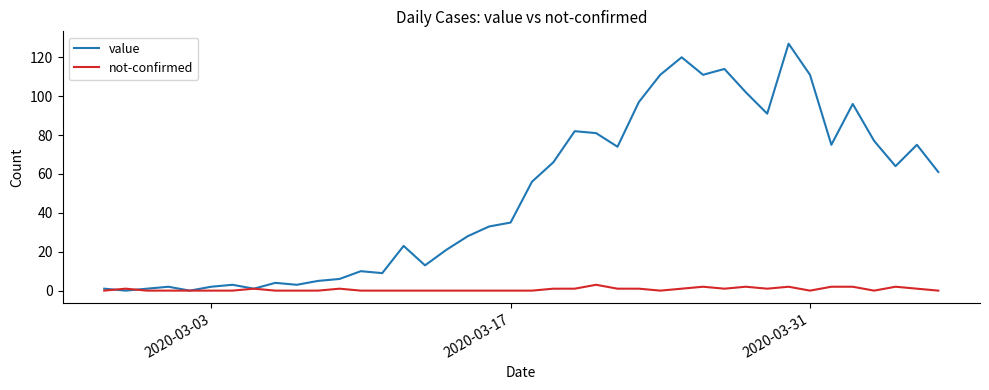

What is the greatest value displayed?

127